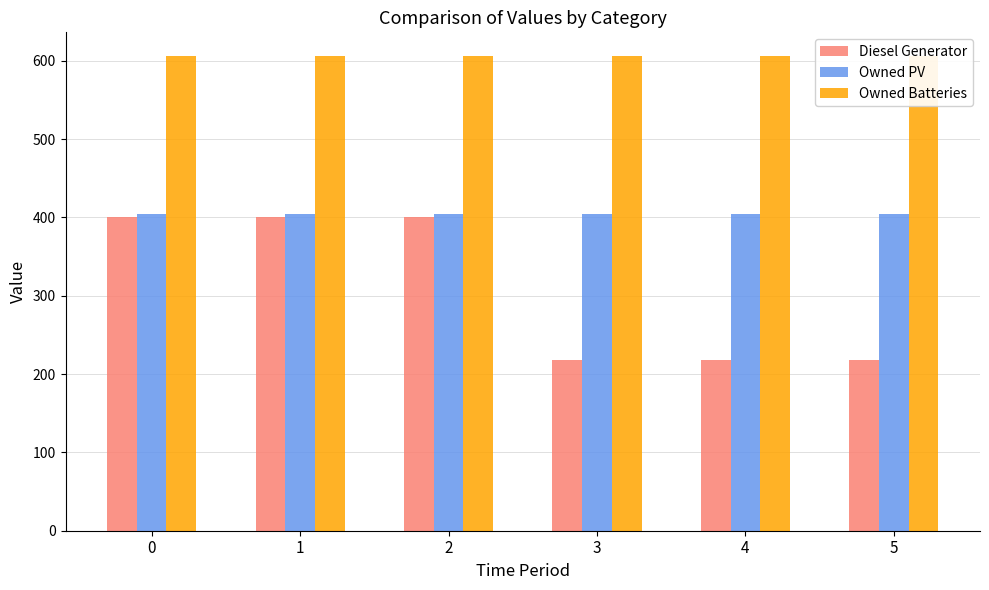

Reading left to right, what are all the values shown in this chart?

Diesel Generator: 0=400	1=400	2=400	3=218	4=218	5=218
Owned PV: 0=405	1=405	2=405	3=405	4=405	5=405
Owned Batteries: 0=606	1=606	2=606	3=606	4=606	5=606